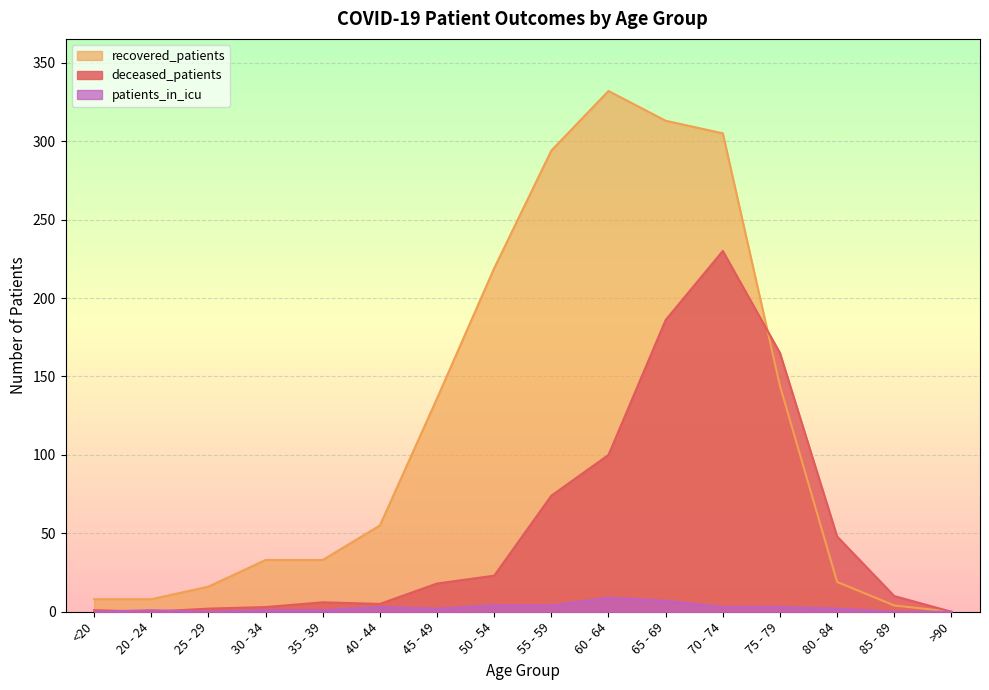

What is the difference between the maximum and minimum values in the deceased_patients series?

230